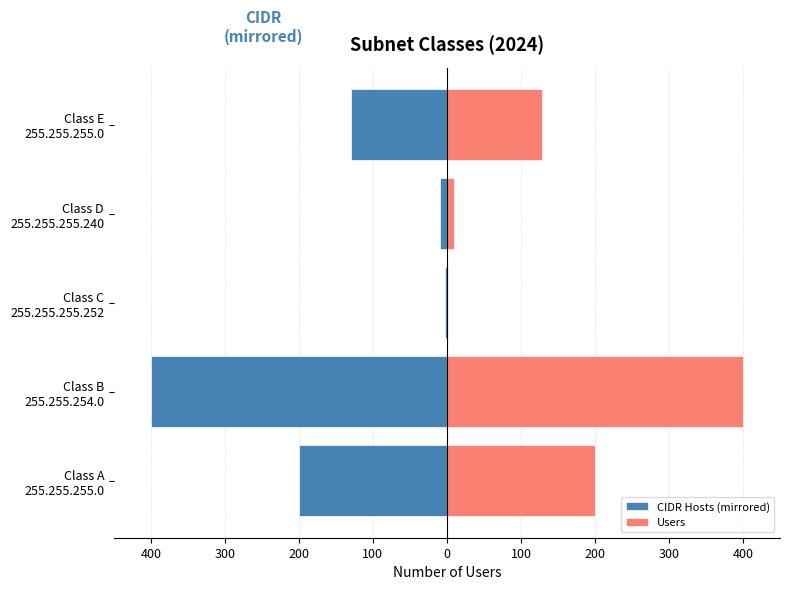

What is the value of the Users bar at the 3rd from the left?

2